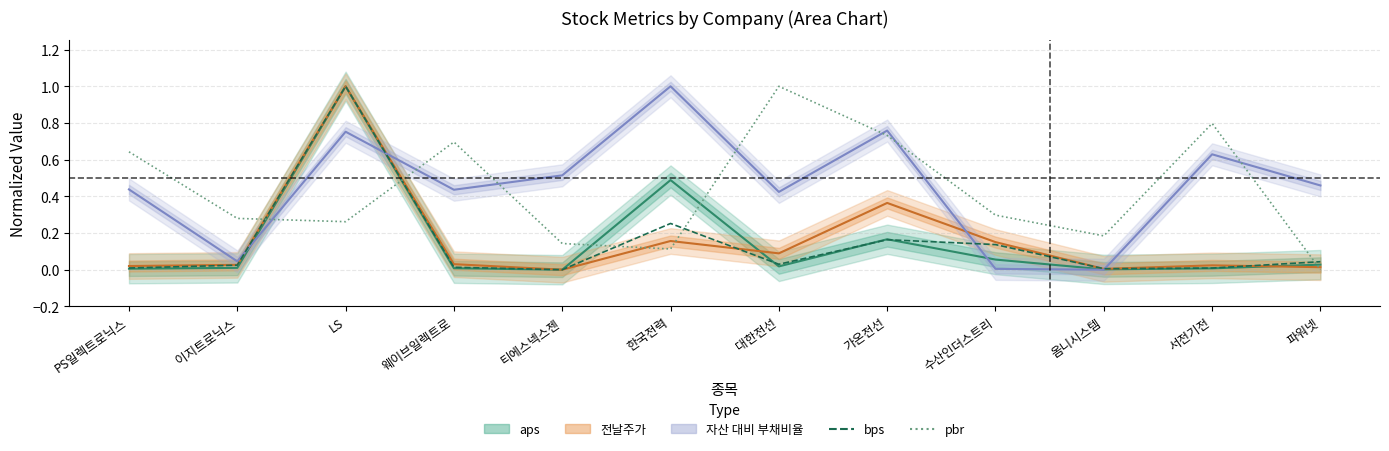

At which category is the sum across all series the highest?

LS